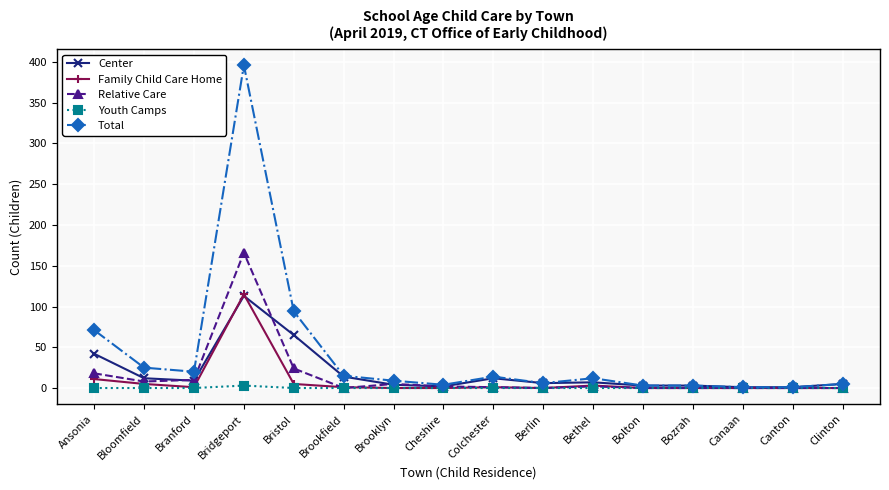

Is the value of Center at Brookfield greater than the value of Family Child Care Home at Bozrah?

Yes